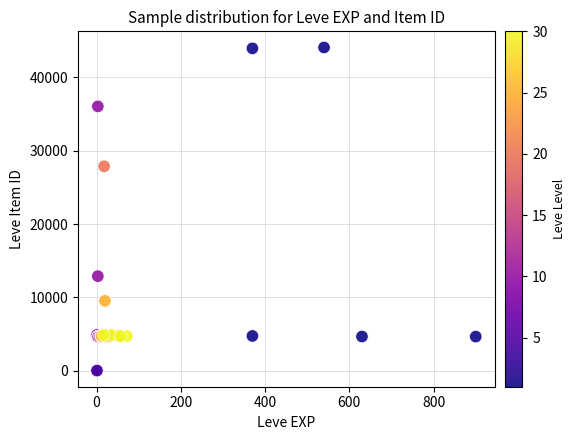

What Y value in the scatter plot is closest to 22048?

27884